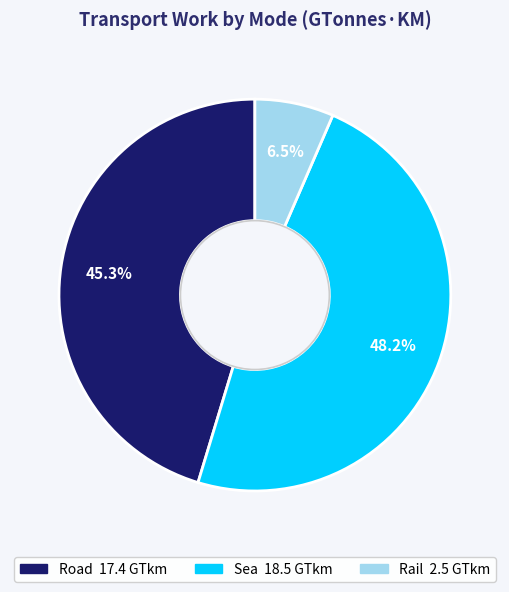

Do Sea and Road together represent more than half of the pie?

Yes